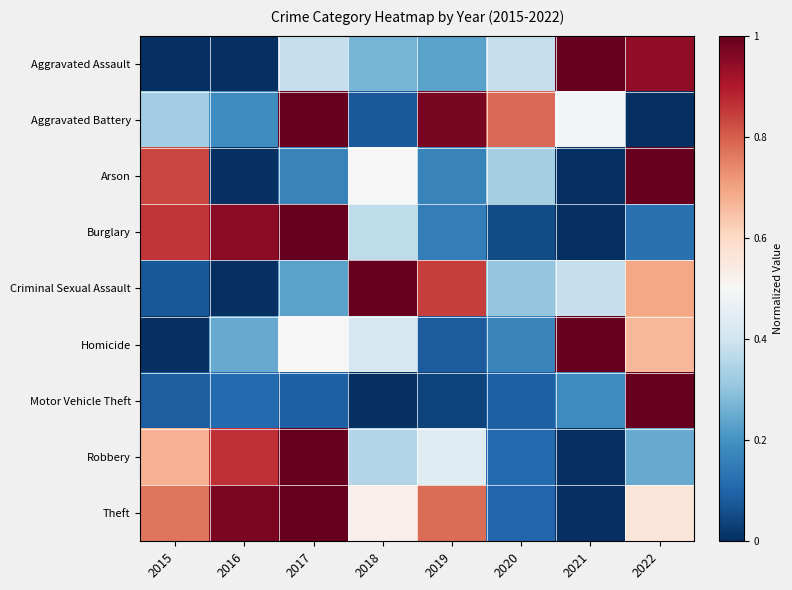

At how many categories does at least one series exceed 0?

8